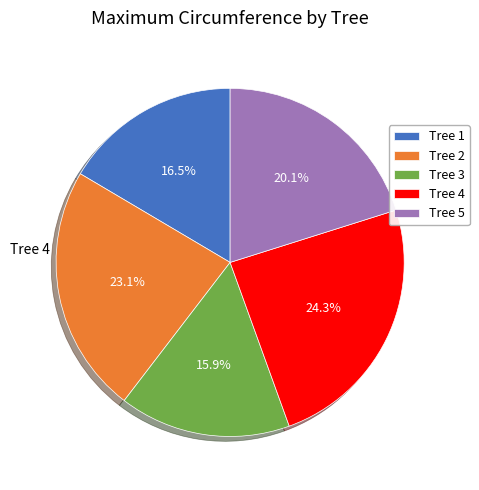

Does Tree 1 represent more than half of the total?

No